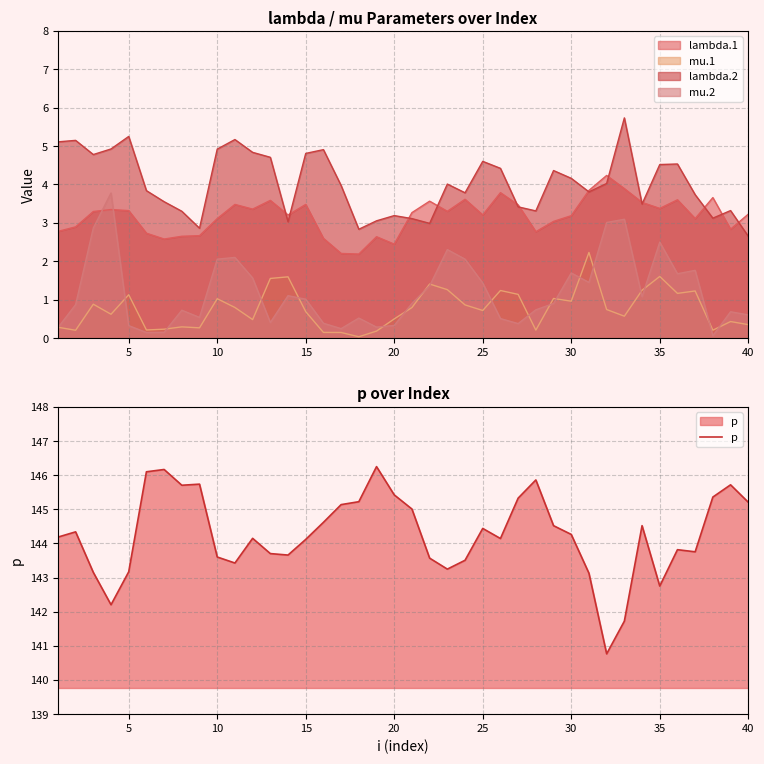

The value of lambda.2 at 40 is 2.7. True or false?

True